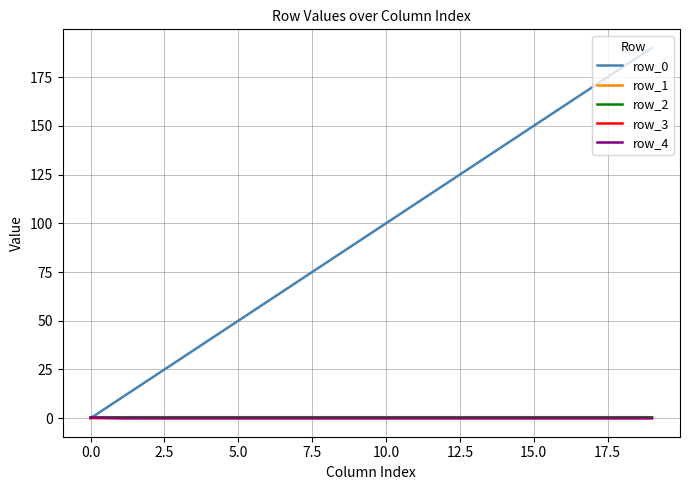

What is the maximum value shown in the chart?

190.0